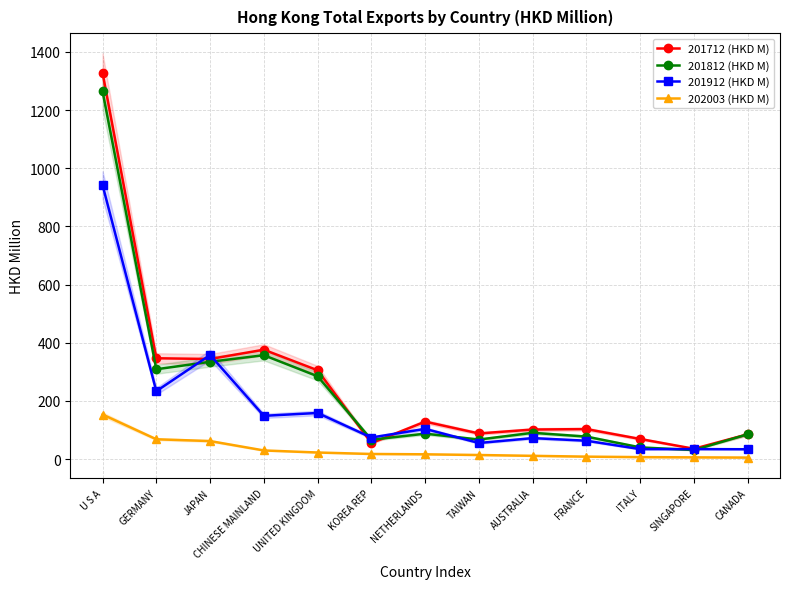

Reading left to right, transcribe all the data shown in this chart.

201712 (HKD M): 1328.4	346.4	343.9	375.9	305.1	54.7	128.5	87.8	101.3	102.9	68.9	35.2	85.0
201812 (HKD M): 1264.5	308.6	334.3	357.0	284.4	66.3	87.1	66.9	90.1	77.0	40.0	30.8	85.1
201912 (HKD M): 942.2	233.2	357.6	148.5	158.3	73.9	103.6	55.0	71.9	62.9	33.9	34.1	33.5
202003 (HKD M): 153.0	67.9	61.7	29.4	22.3	17.3	16.2	13.7	10.9	8.1	6.5	5.7	4.9